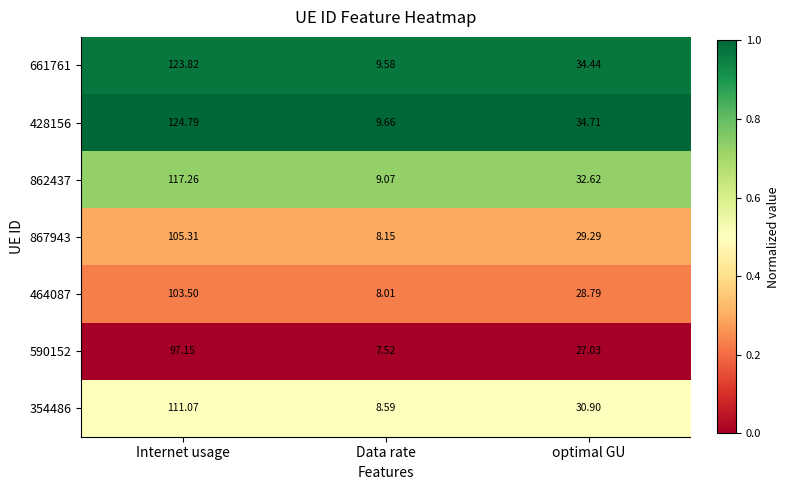

At which category is the sum across all series the highest?

Internet usage